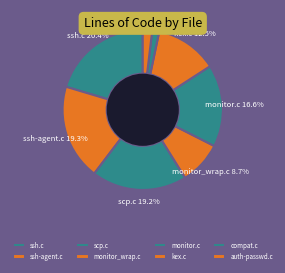

The ssh-agent.c slice represents 10% of the pie. True or false?

False